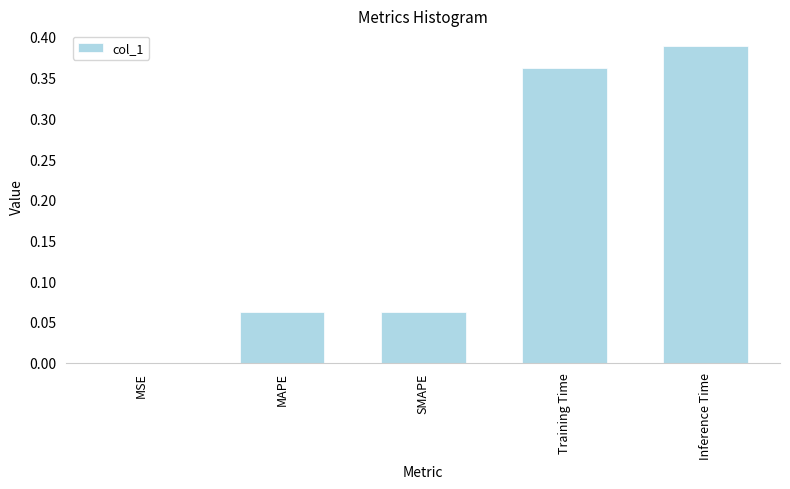

What is the change in value from MSE to Training Time?

+0.4